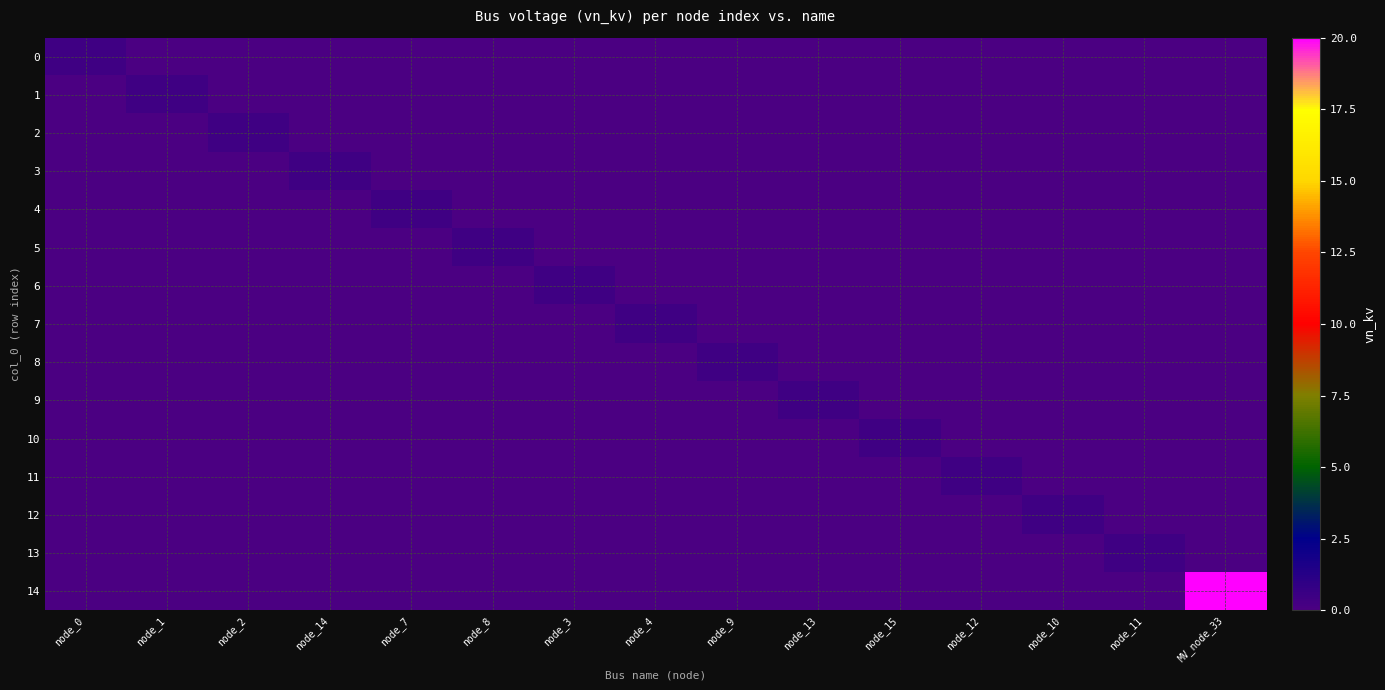

Between node_7 and node_4, which is larger?

node_7